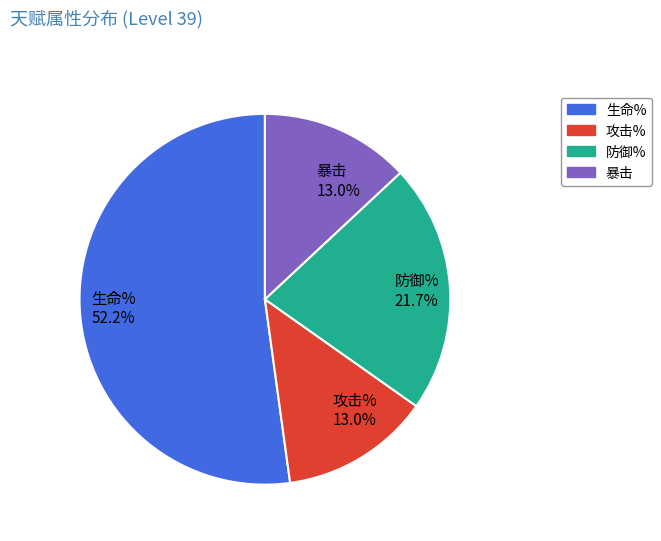

Is 生命% 52.2% the majority of the pie?

Yes